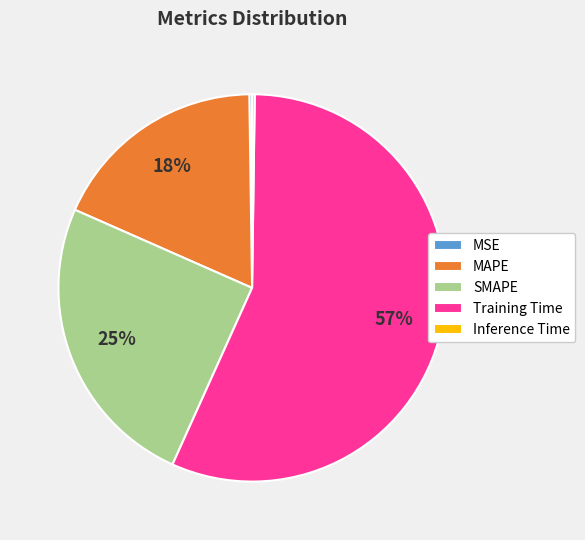

The SMAPE slice represents 10% of the pie. True or false?

False